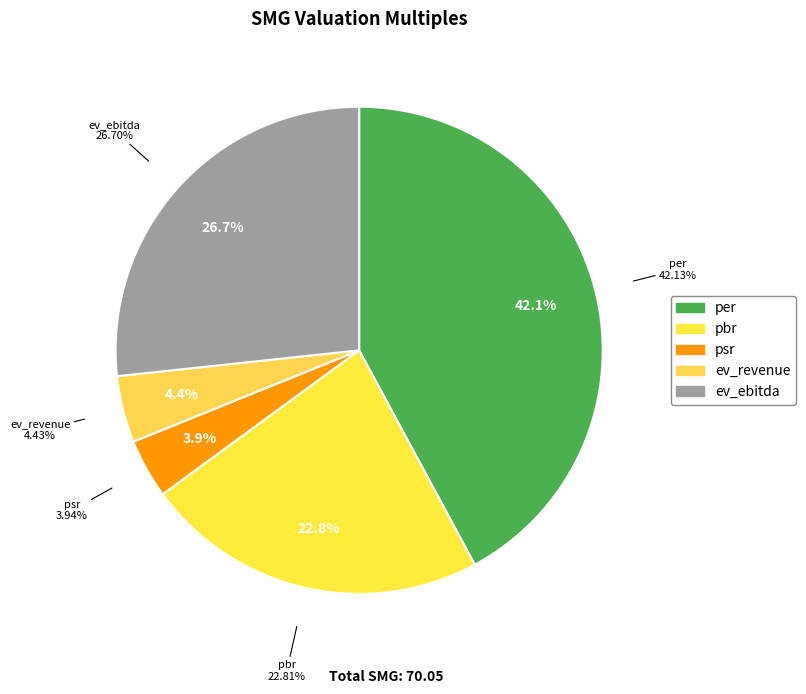

What is the change in value from psr to ev_ebitda?

+15.9